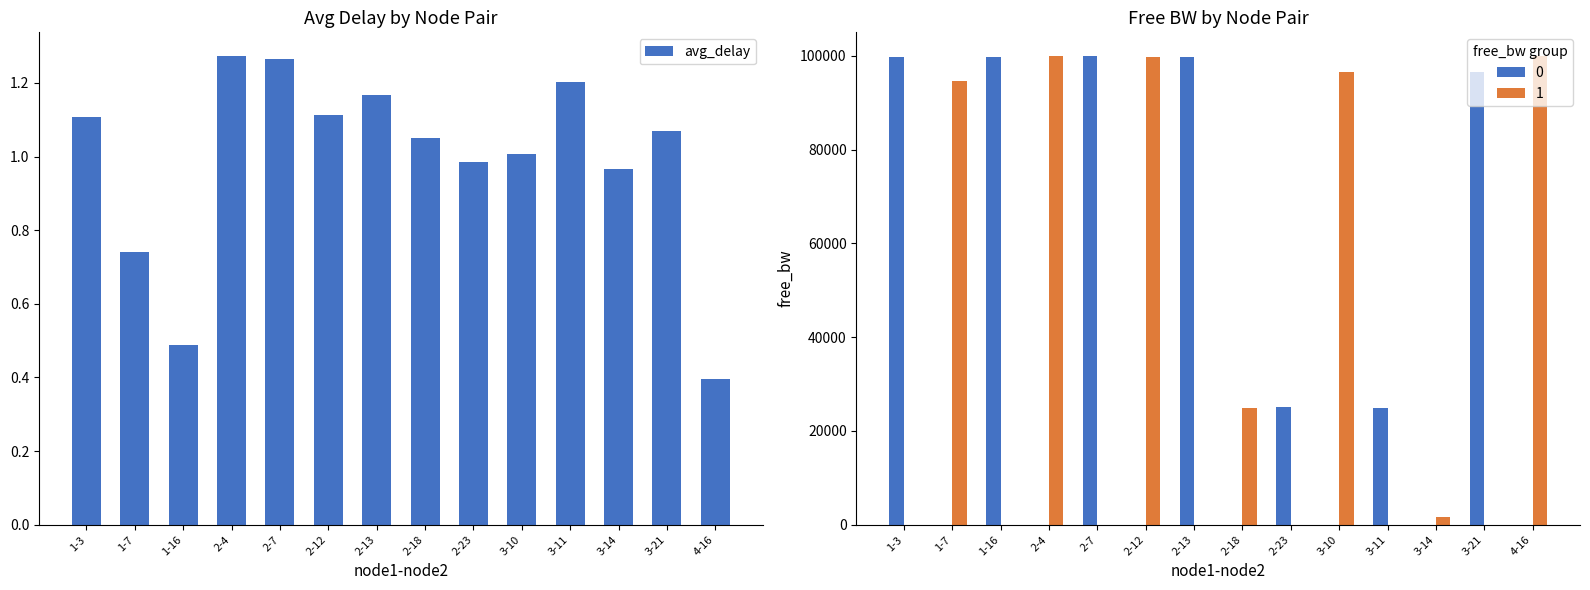

List the labels in order of value, largest first.

2-4, 2-7, 3-11, 2-13, 2-12, 1-3, 3-21, 2-18, 3-10, 2-23, 3-14, 1-7, 1-16, 4-16